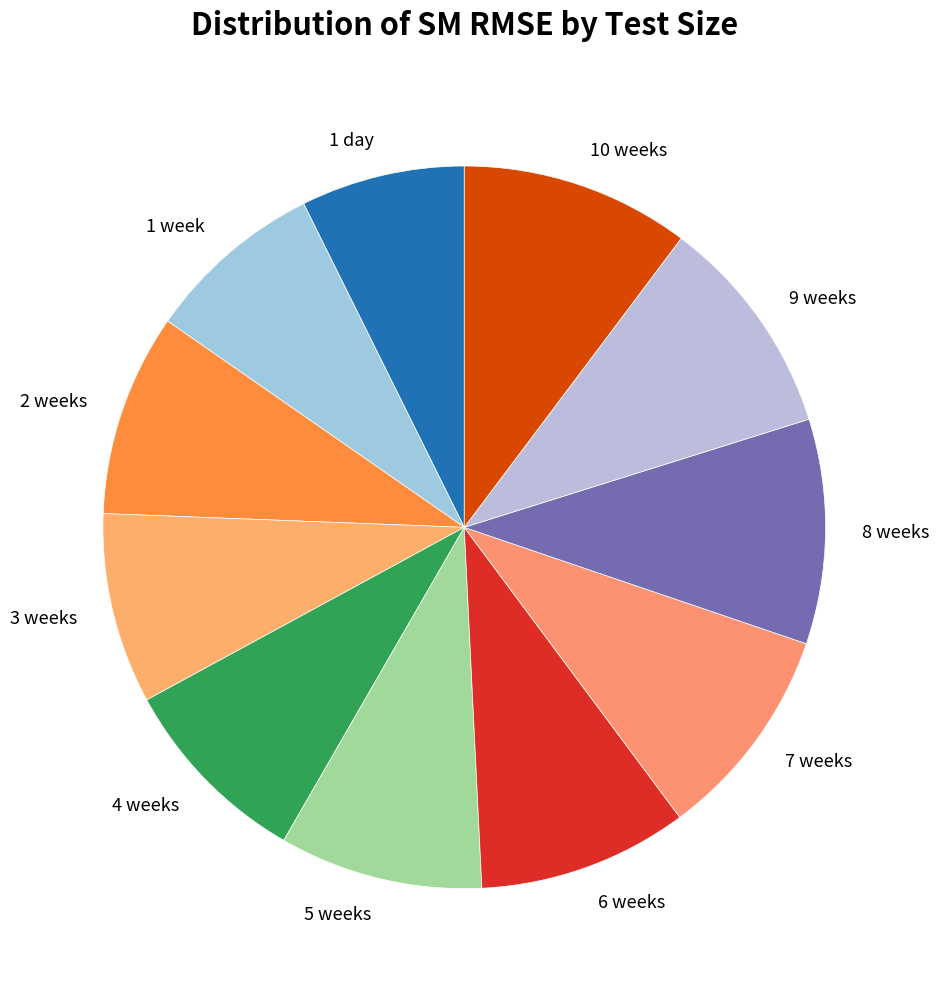

Does 2 weeks represent more than half of the total?

No